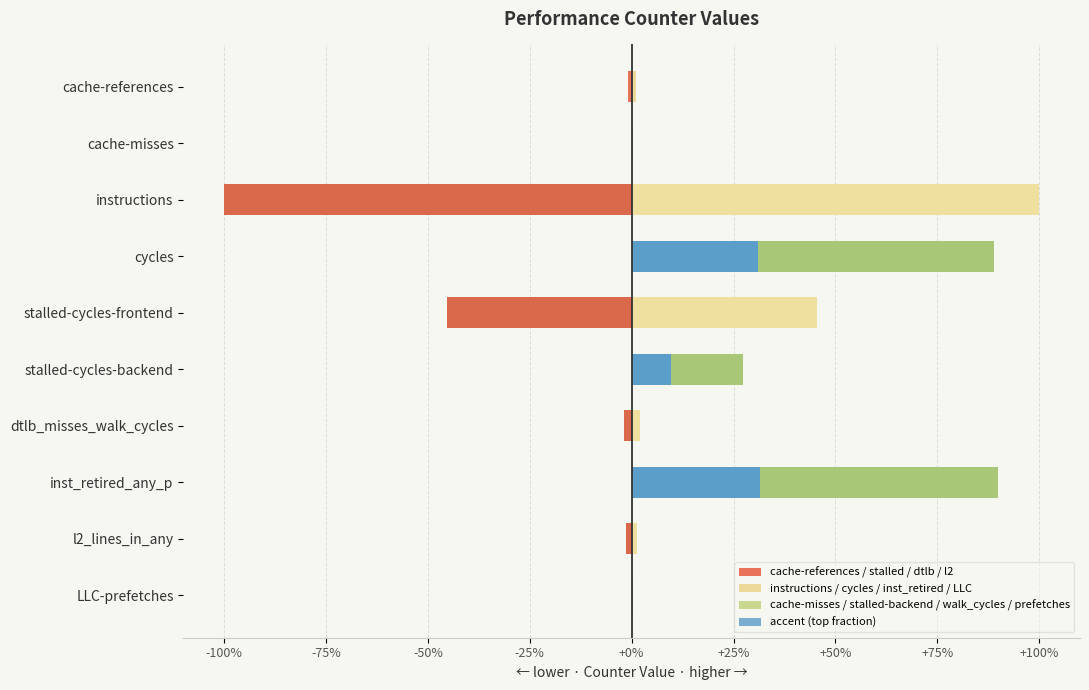

What are all the series names shown in the legend?

cache-references / stalled / dtlb / l2, instructions / cycles / inst_retired / LLC, cache-misses / stalled-backend / walk_cycles / prefetches, accent (top fraction)